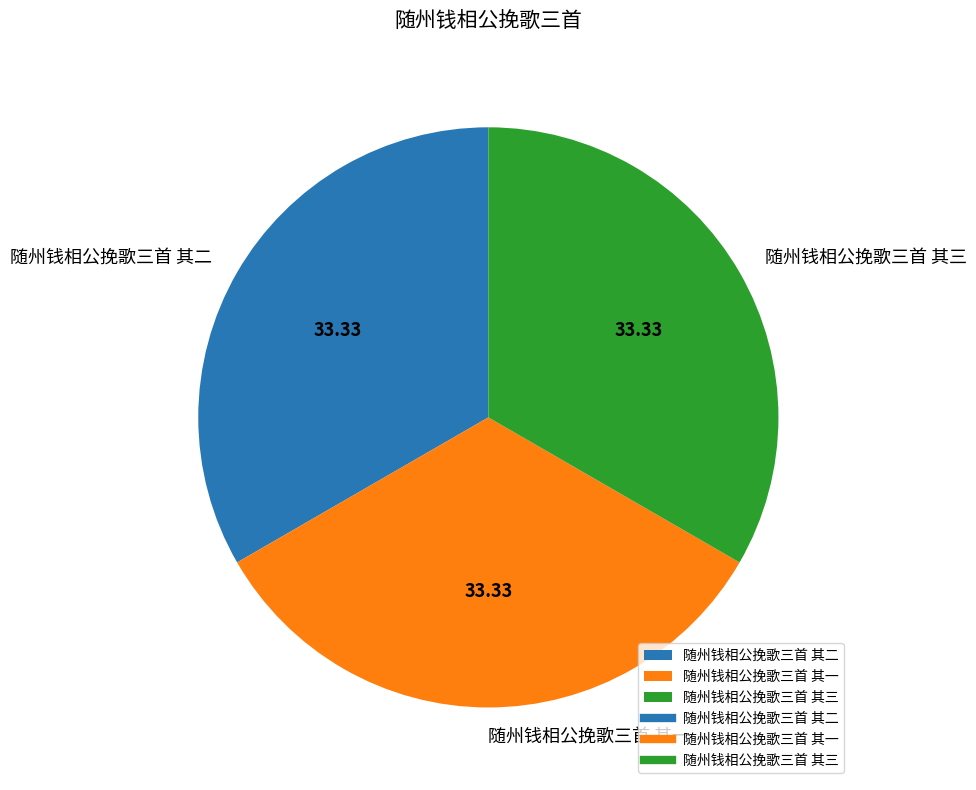

What is the ratio of the value at 随州钱相公挽歌三首 其二 to the value at 随州钱相公挽歌三首 其一?

1.0